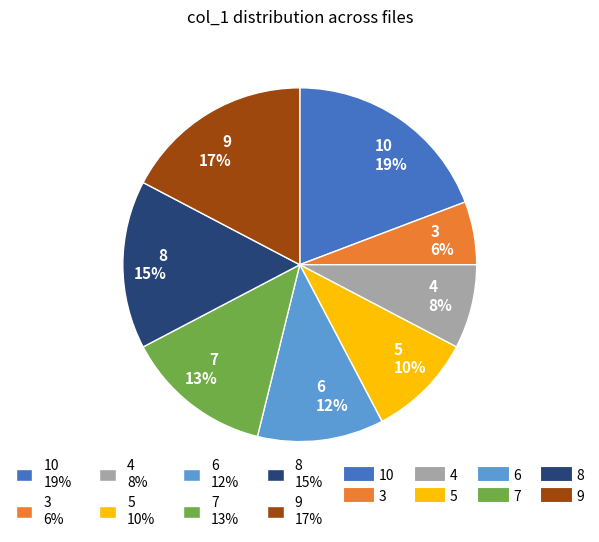

Approximately how many times larger is the value at 4 8% compared to 10 19%?

0.4